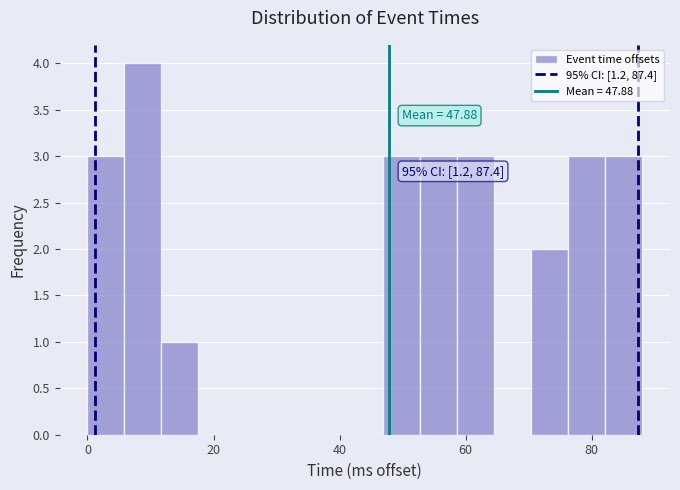

Read against the x-axis, roughly where is the centre of the tallest bar?

8